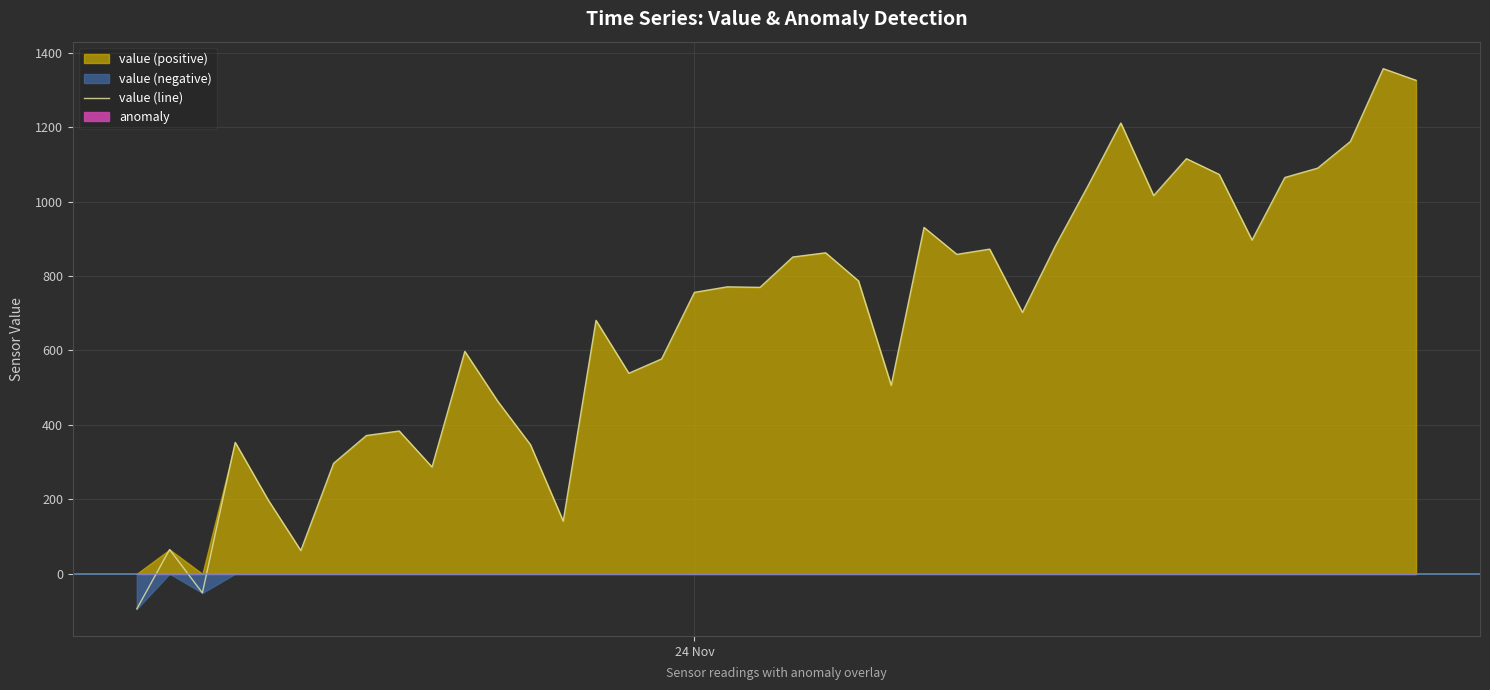

What is the highest value of the value (line) series?

1356.9